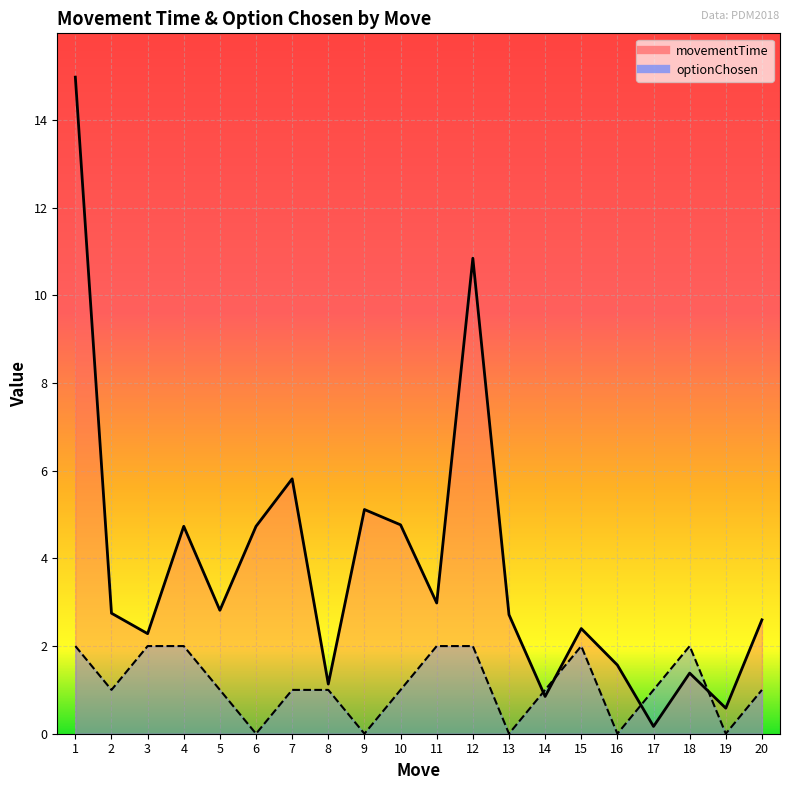

Reading left to right, extract all data points from this chart.

movementTime: 1=15.0	2=2.7	3=2.3	4=4.7	5=2.8	6=4.7	7=5.8	8=1.1	9=5.1	10=4.8	11=3.0	12=10.8	13=2.7	14=0.9	15=2.4	16=1.6	17=0.2	18=1.4	19=0.6	20=2.6
optionChosen: 1=2.0	2=1.0	3=2.0	4=2.0	5=1.0	6=0.0	7=1.0	8=1.0	9=0.0	10=1.0	11=2.0	12=2.0	13=0.0	14=1.0	15=2.0	16=0.0	17=1.0	18=2.0	19=0.0	20=1.0